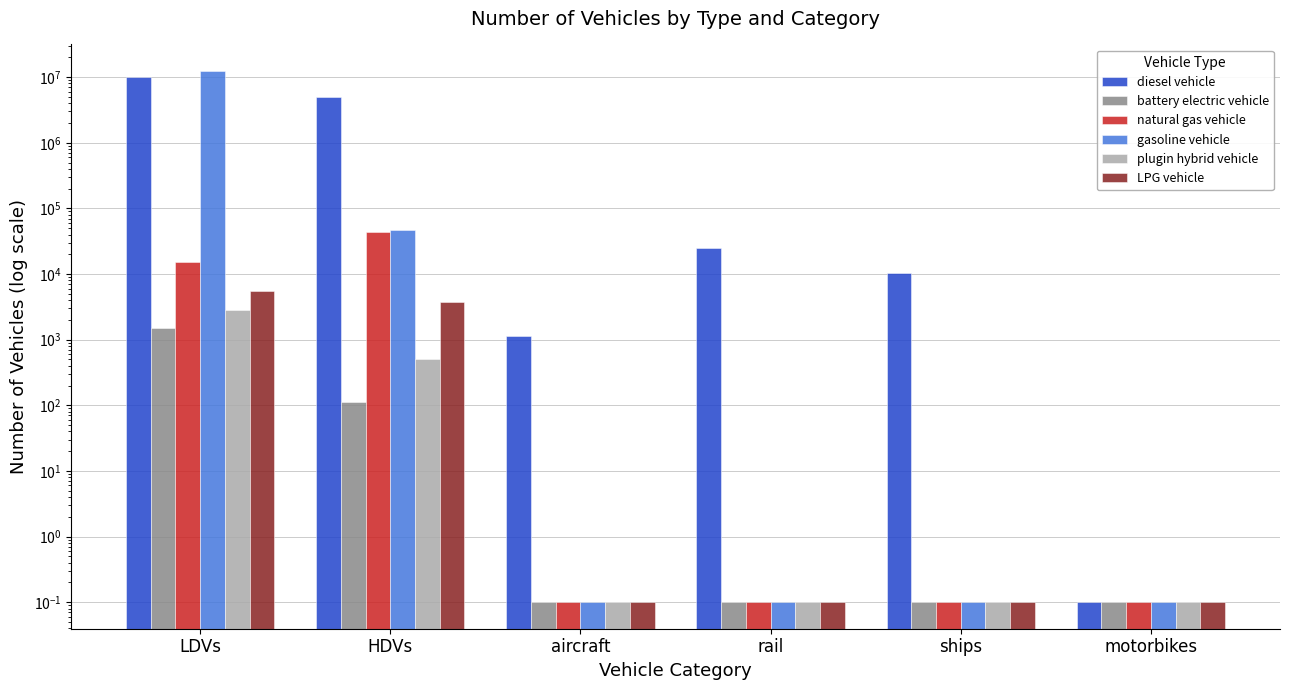

What is the difference between the maximum and minimum values in the gasoline vehicle series?

12396598.2